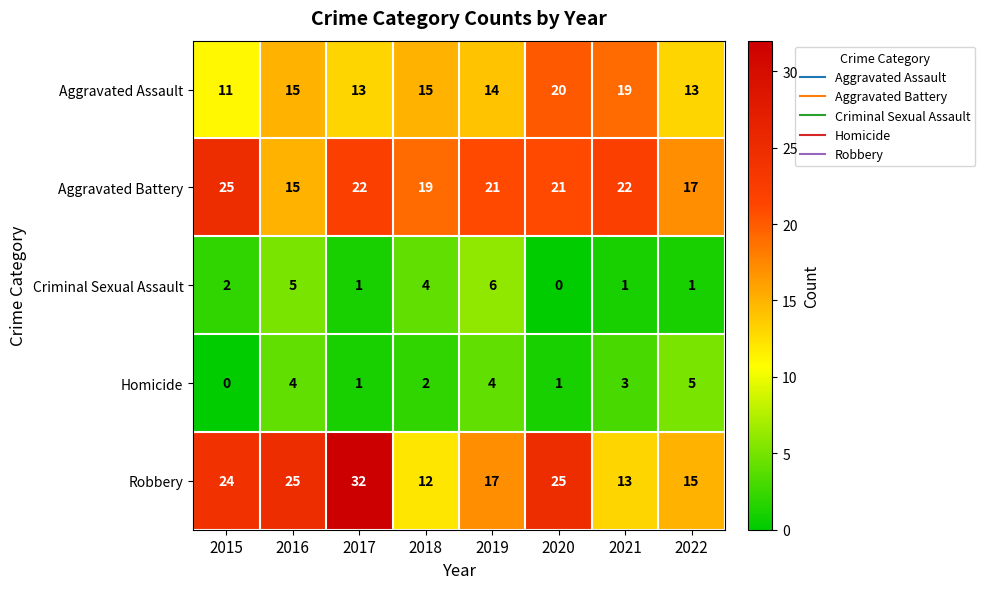

What is the average value of the Robbery series?

20